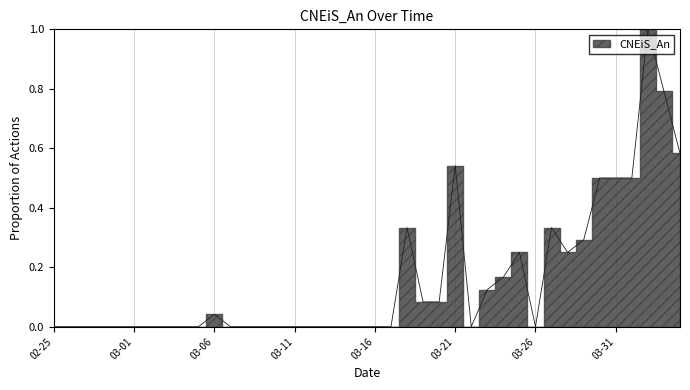

Does the chart have visible grid lines?

Yes